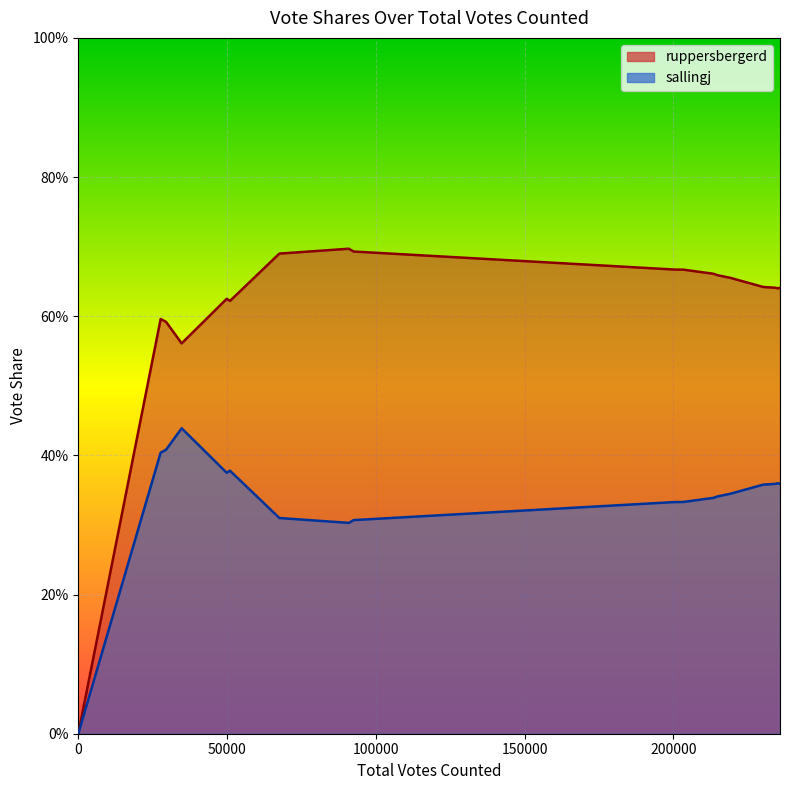

Reading left to right, extract all data points from this chart.

ruppersbergerd: 0.0	0.6	0.6	0.6	0.6	0.6	0.7	0.7	0.7	0.7	0.7	0.7	0.7	0.7	0.7	0.7	0.6	0.6	0.6	0.6
sallingj: 0.0	0.4	0.4	0.4	0.4	0.4	0.3	0.3	0.3	0.3	0.3	0.3	0.3	0.3	0.3	0.3	0.4	0.4	0.4	0.4